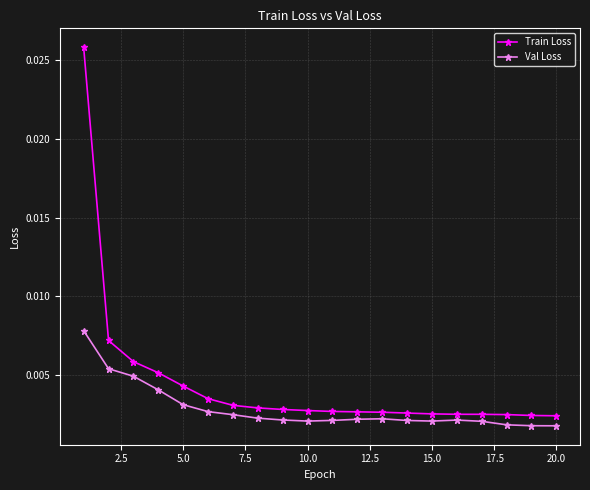

True or false: Train Loss and Val Loss cross at least once.

False